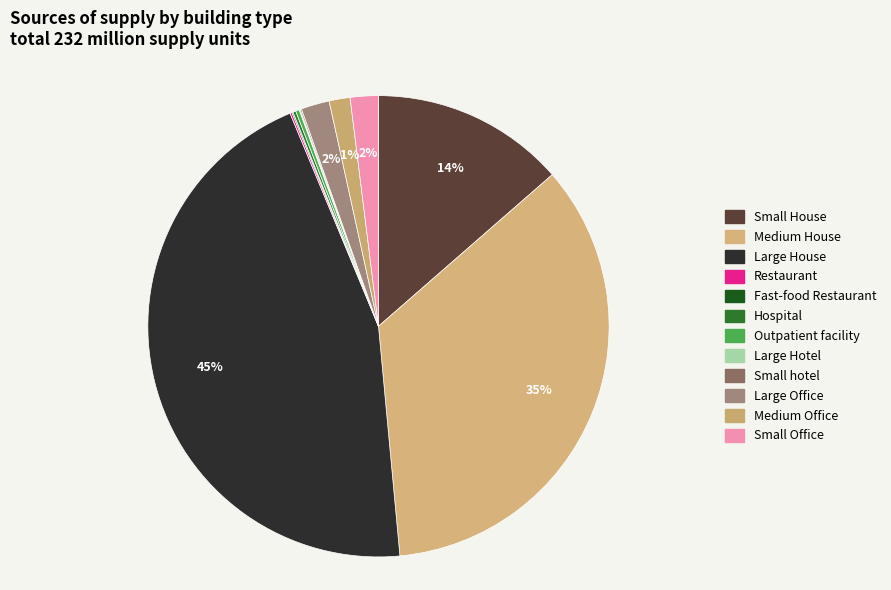

Rank the categories by value from lowest to highest.

Large Hotel, Fast-food Restaurant, Small hotel, Restaurant, Hospital, Outpatient facility, Medium Office, Small Office, Large Office, Small House, Medium House, Large House